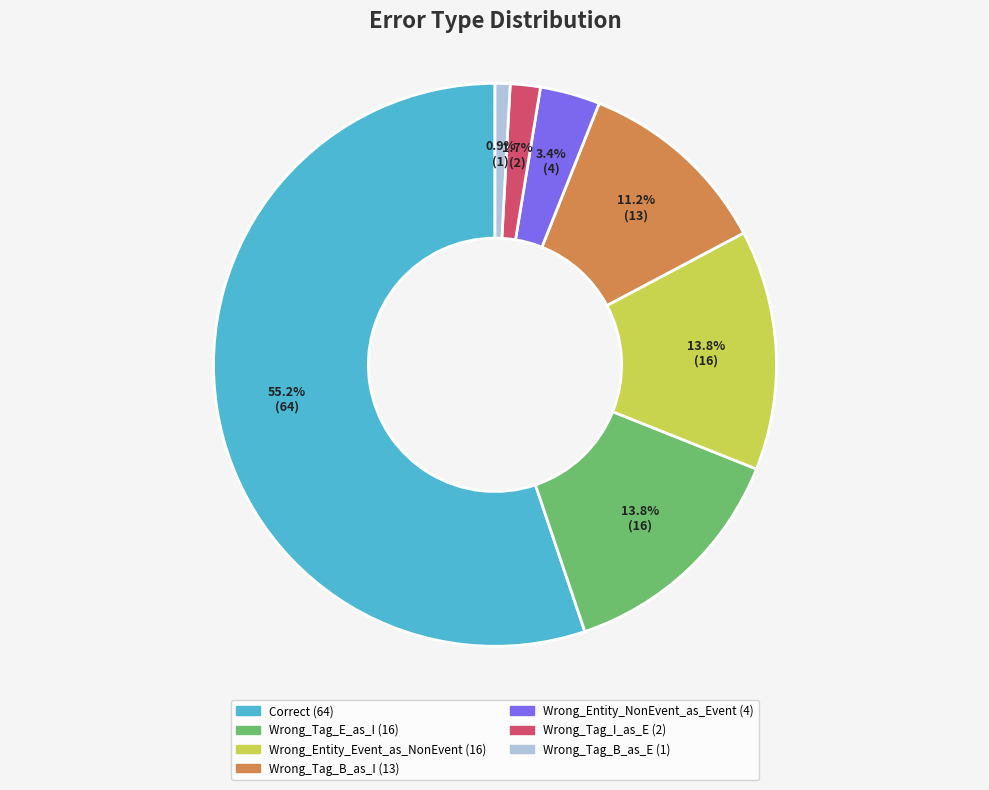

What is the total percentage of Wrong_Tag_I_as_E and Correct?

56.9%